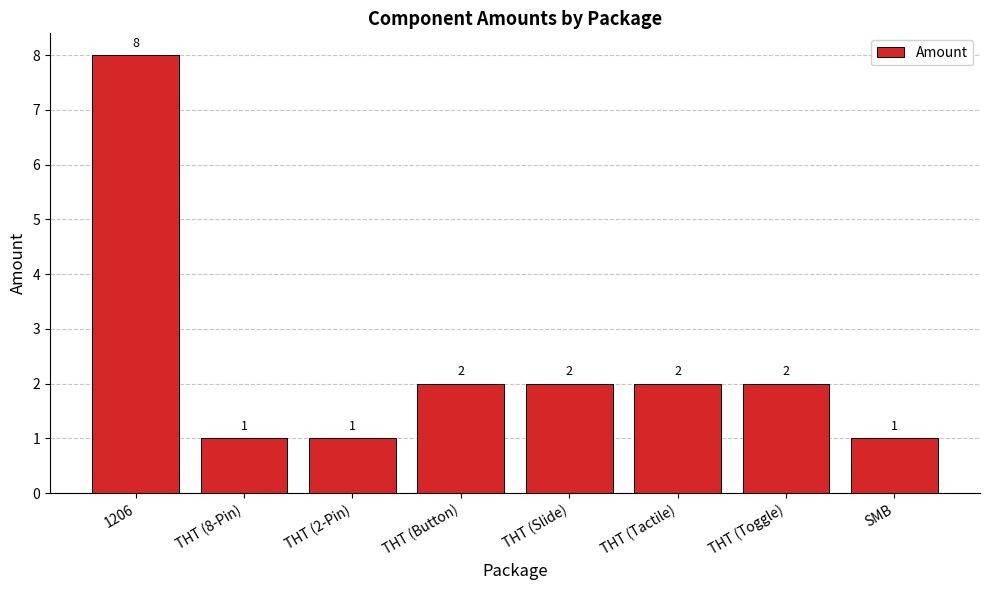

How many values are between 1 and 2?

7